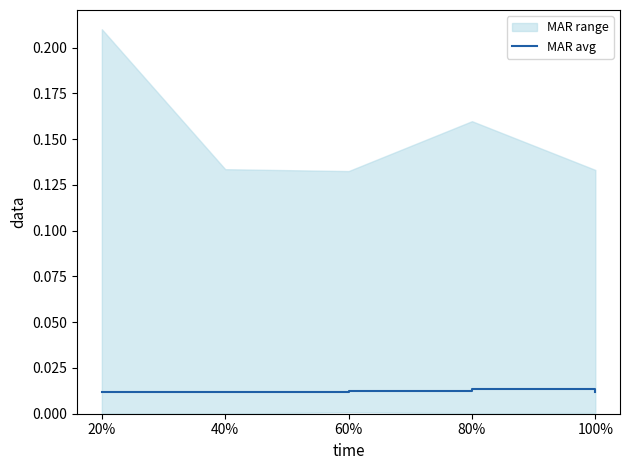

What is the label of the 2nd point from the left?

40%